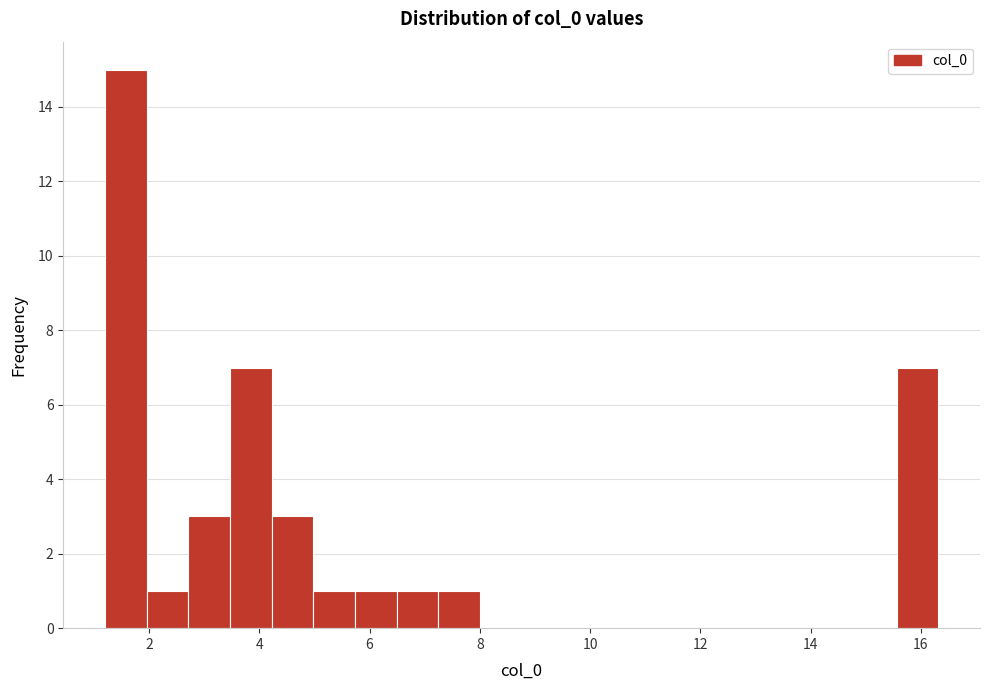

Read against the x-axis, roughly where is the centre of the tallest bar?

1.6